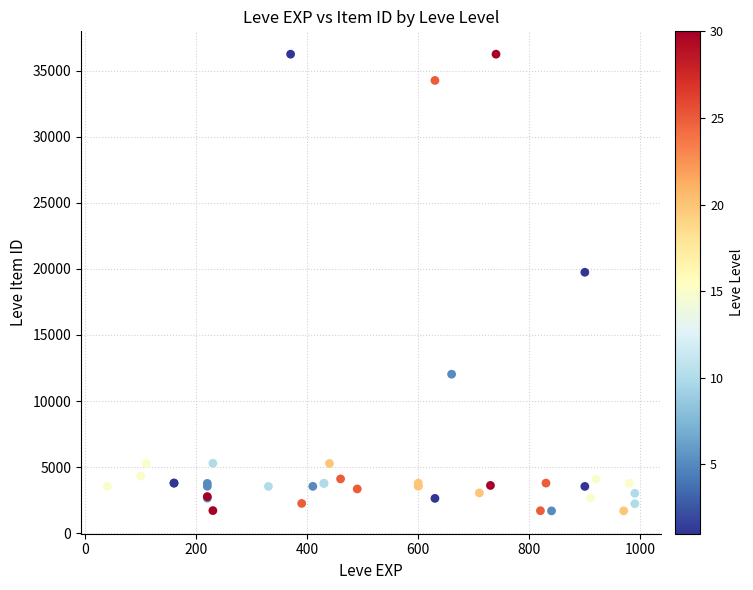

What Y value in the scatter plot is closest to 18967?

19744